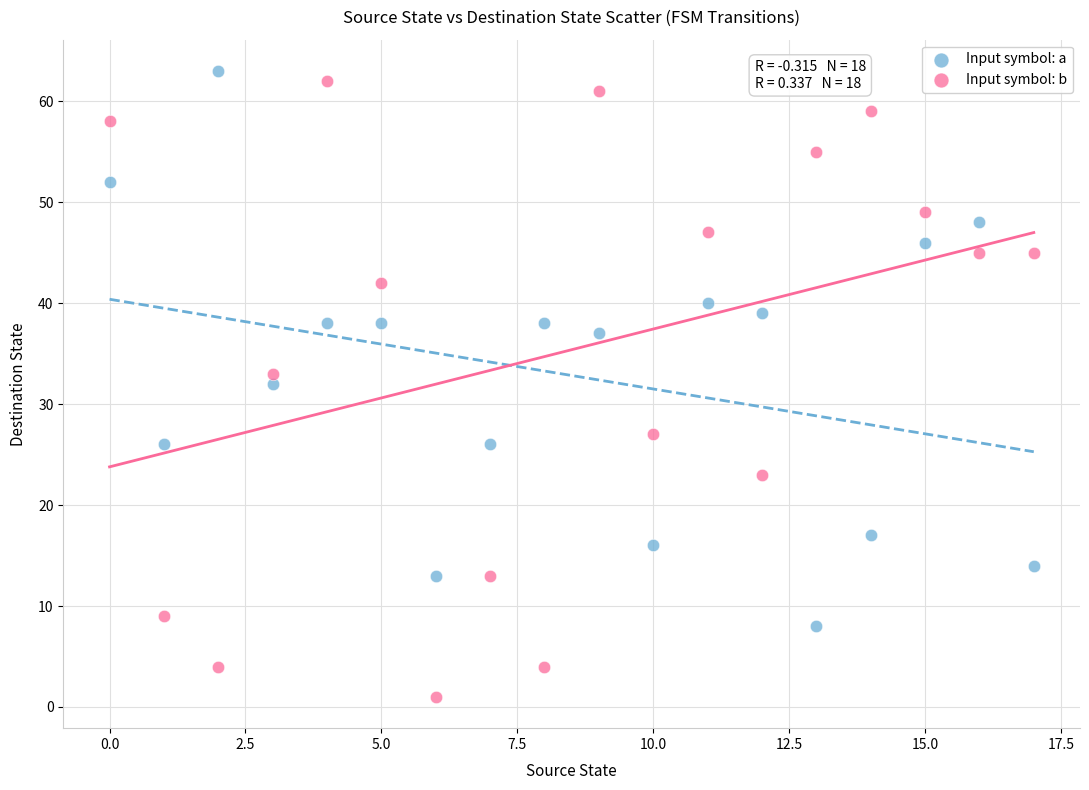

Which series has the widest spread of Y values?

Input symbol: b